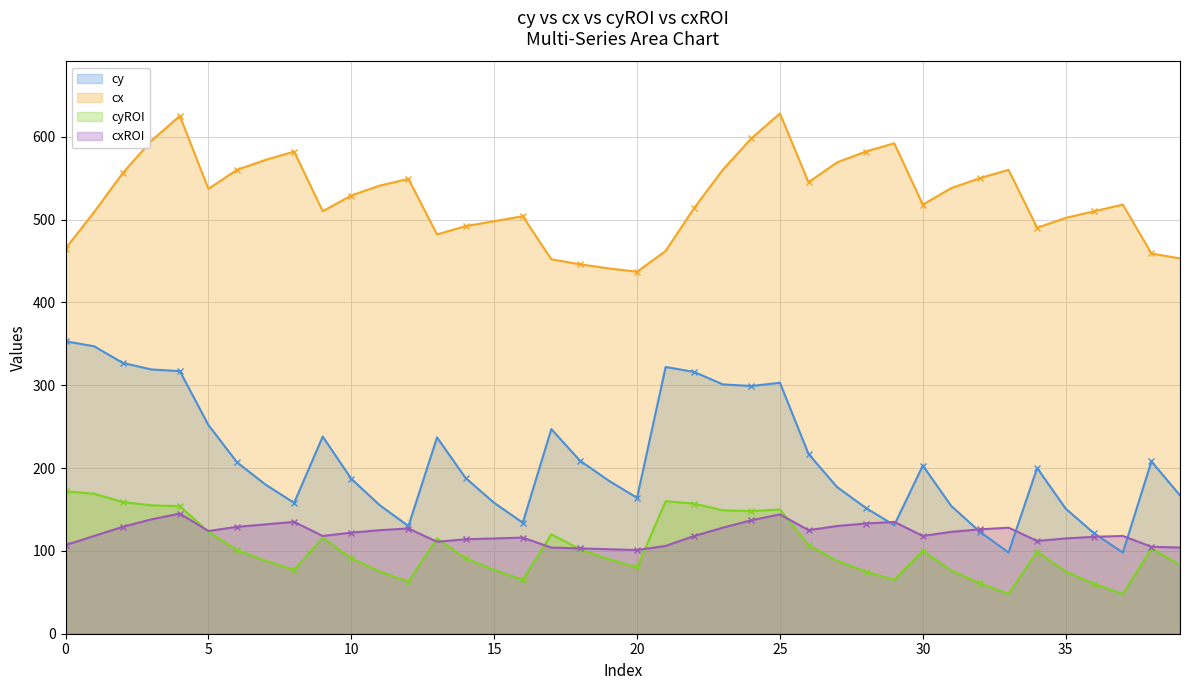

True or false: cyROI and cy cross at least once.

False